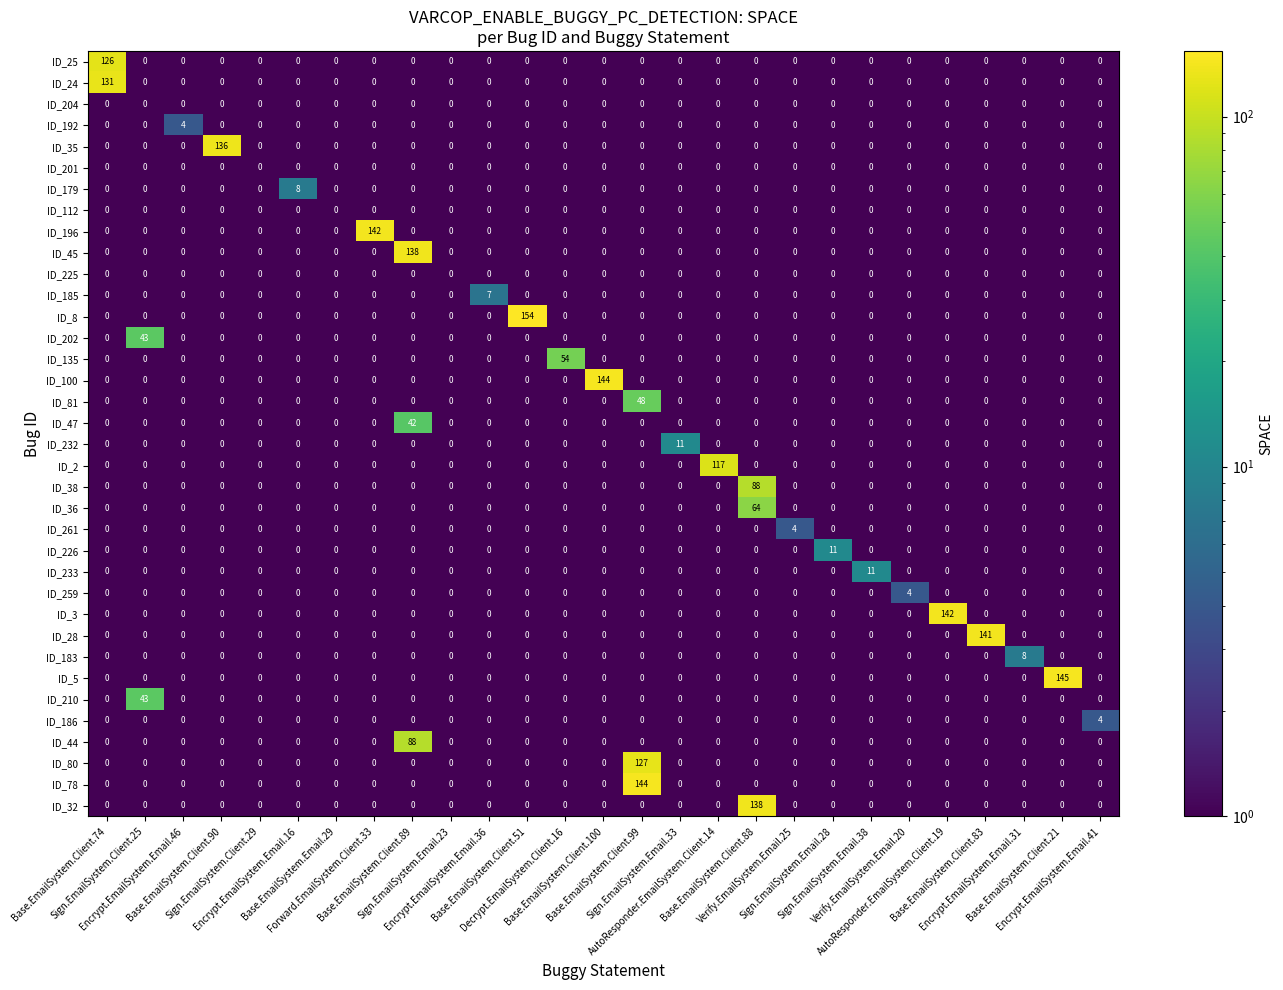

What is the maximum value for ID_226?

11